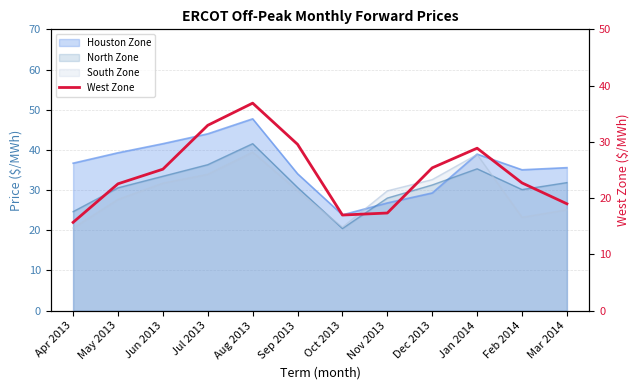

What position from the right is Oct 2013?

6